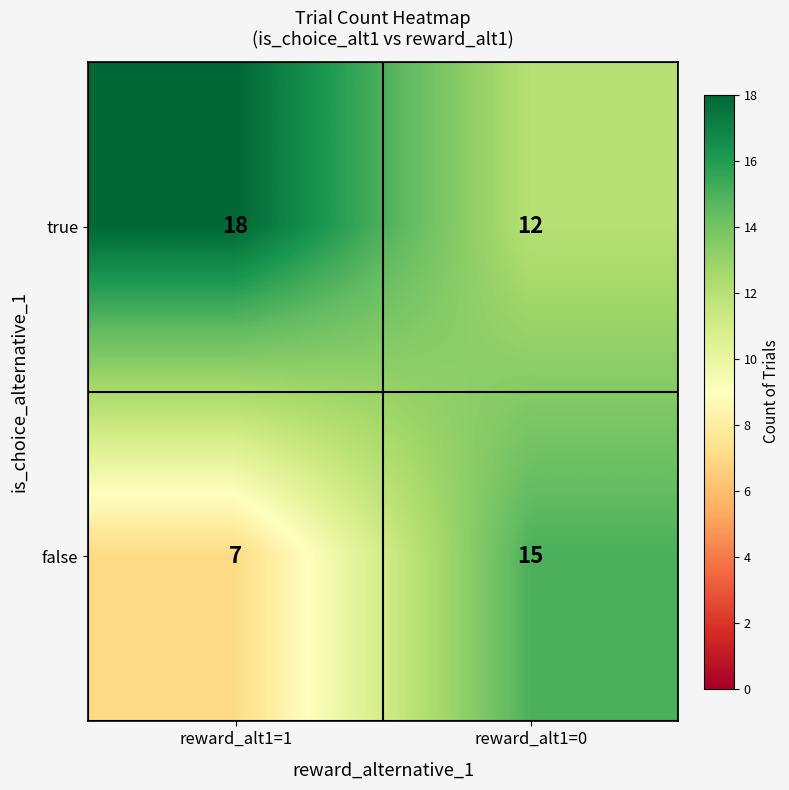

Count the number of categories in the chart.

2